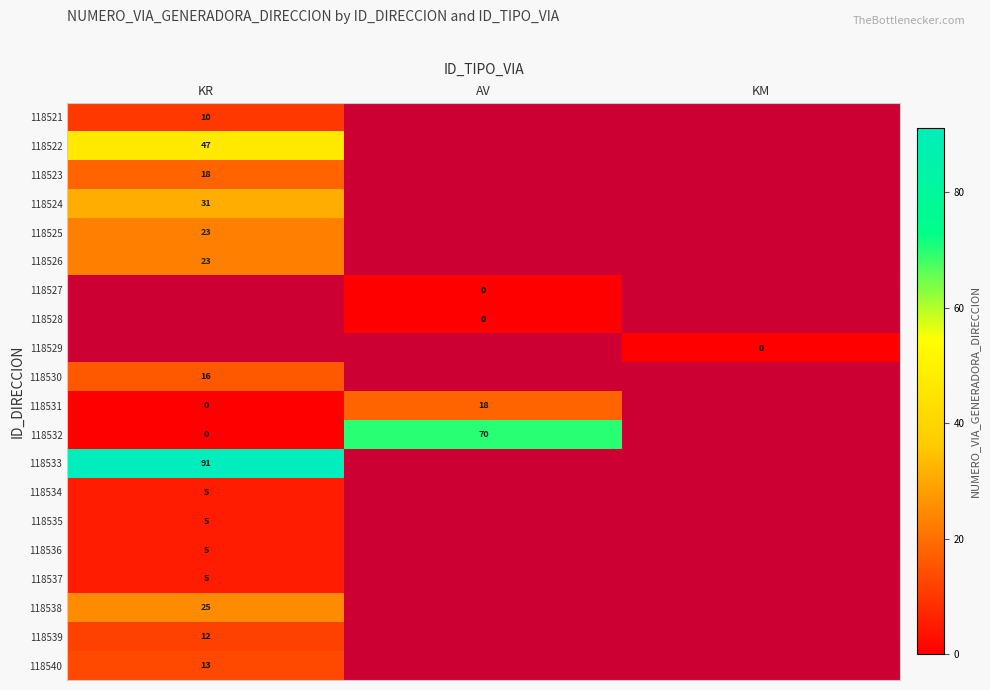

Is it true that 118535 equals 8 at KR?

False